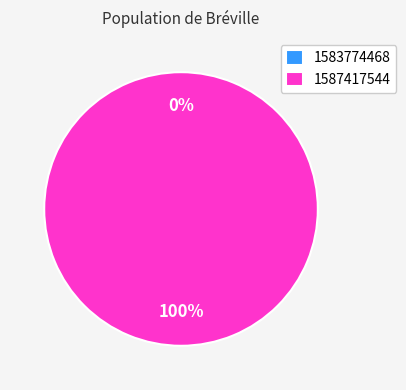

Which slice represents more than half of the pie?

1587417544